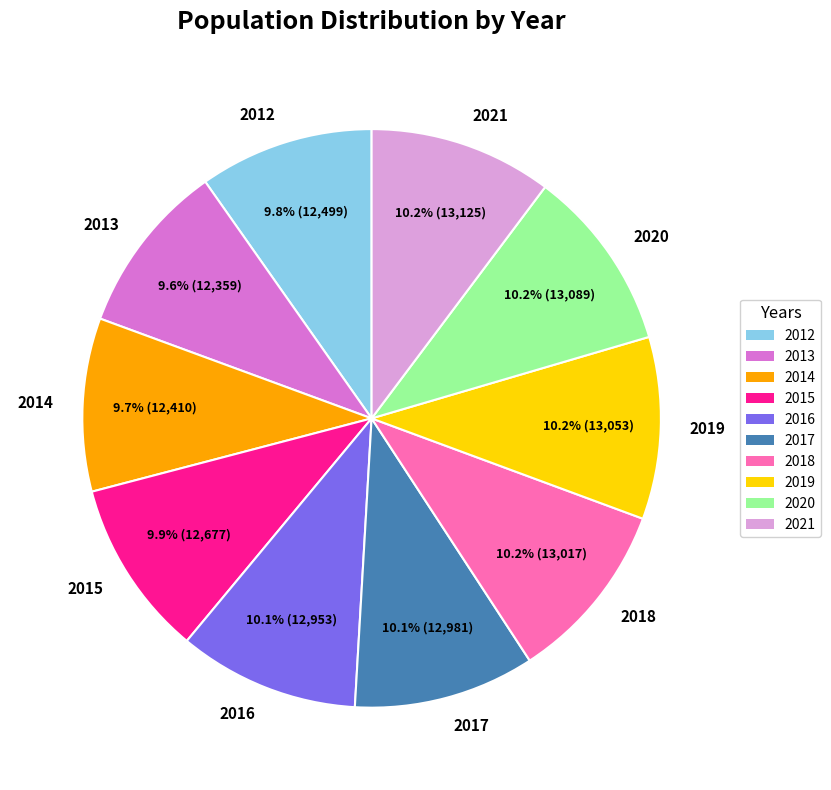

Does any single category account for the majority?

No